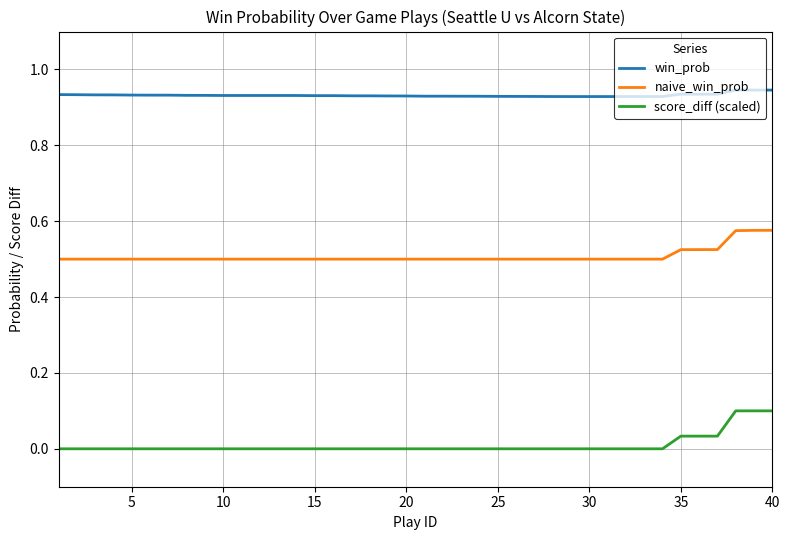

Rank the series by their maximum value, from lowest to highest.

score_diff (scaled), naive_win_prob, win_prob